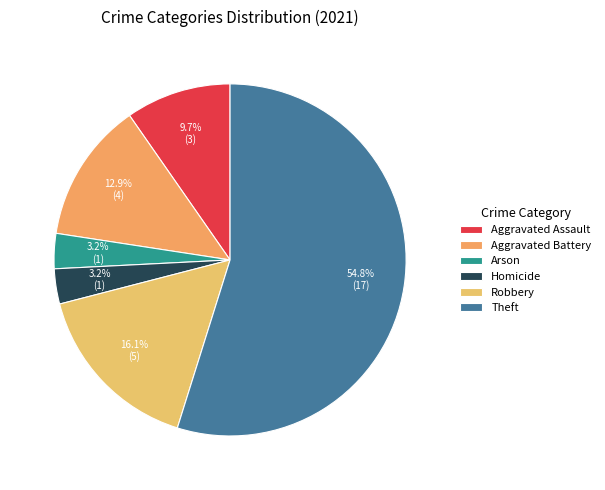

How many segments does this pie chart have?

6